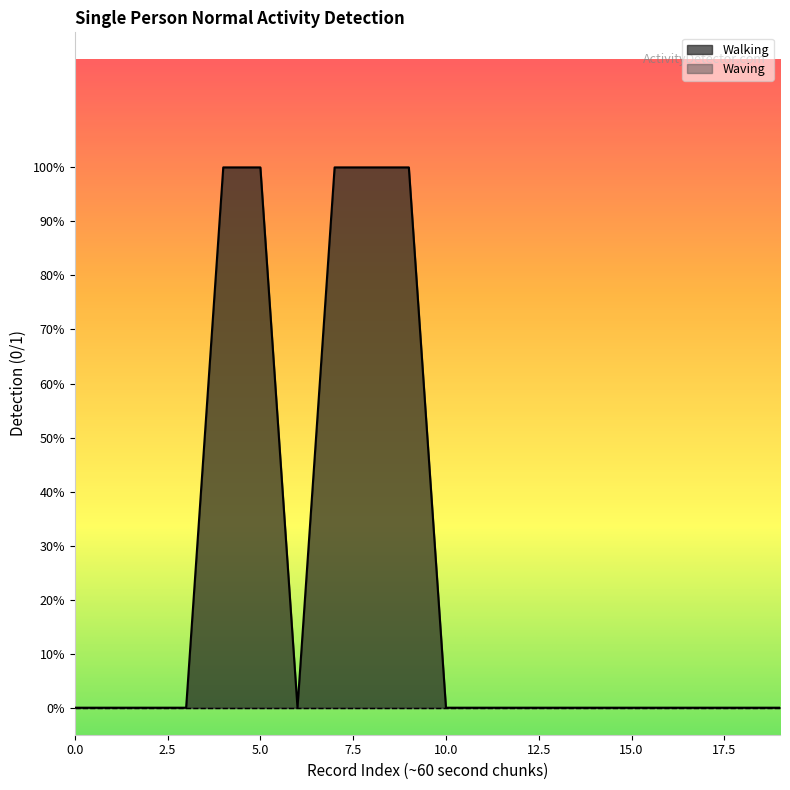

How many values are above zero?

5